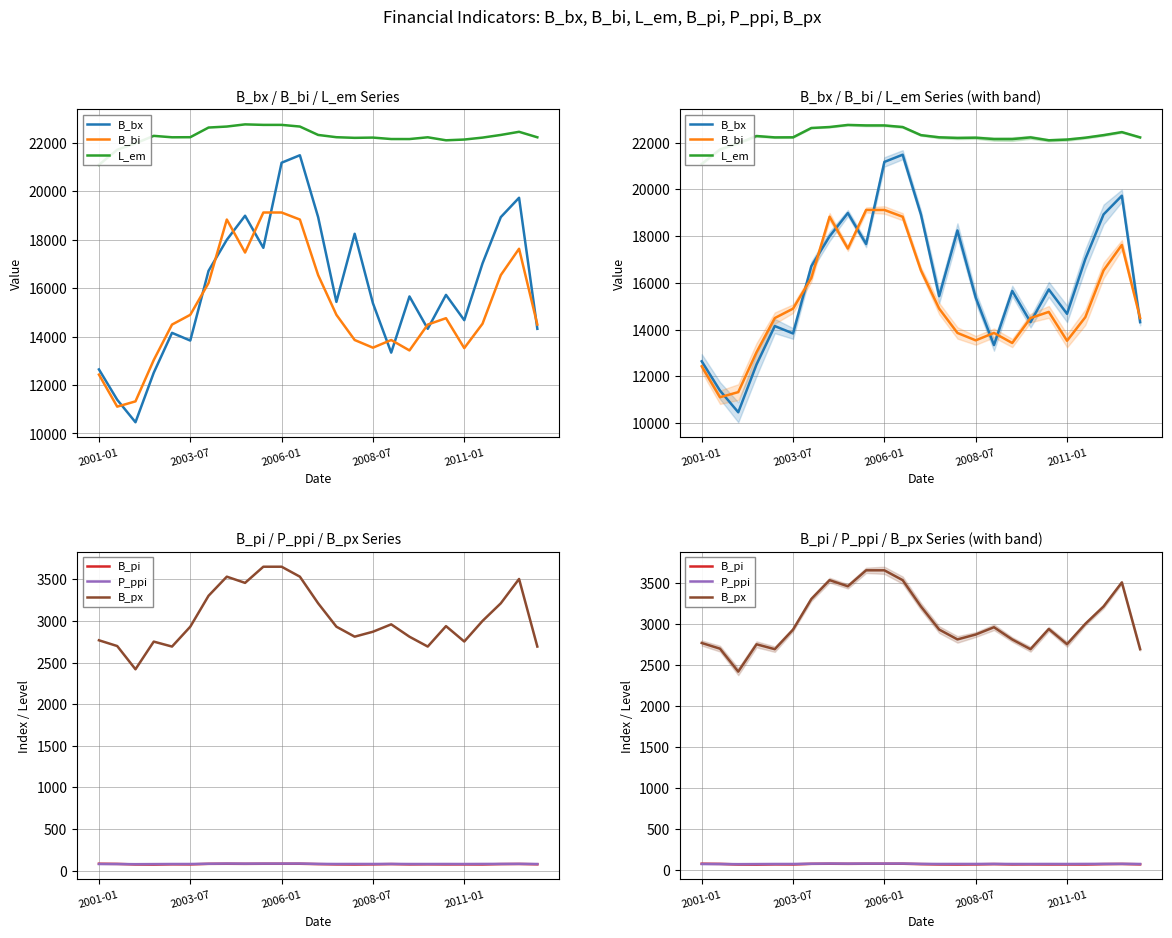

Which series has the largest total across all categories?

L_em